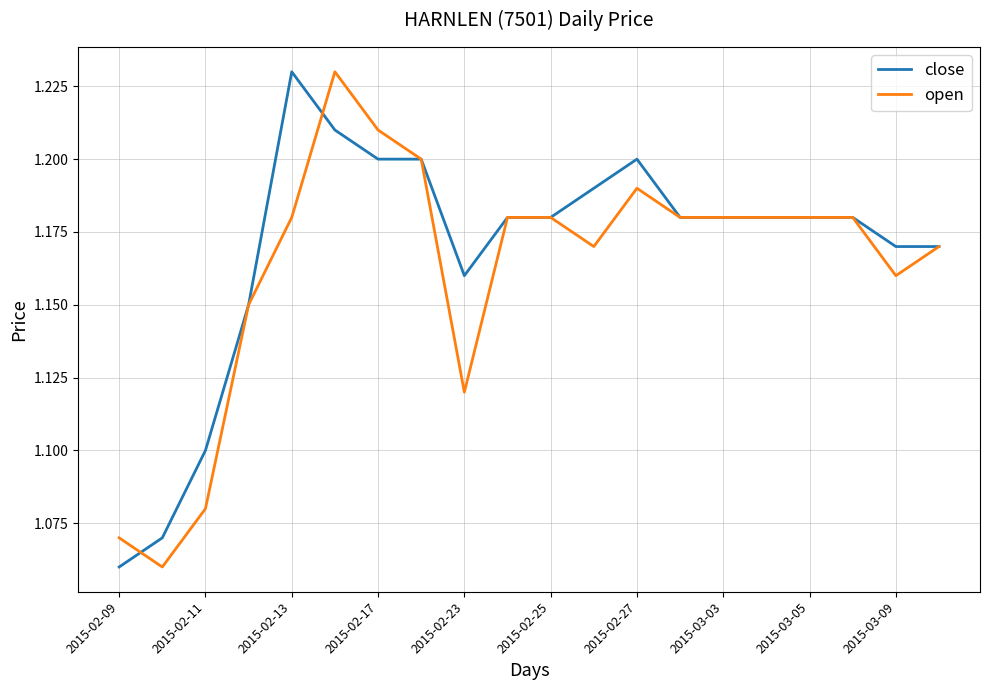

What is the average value of the close series?

1.2